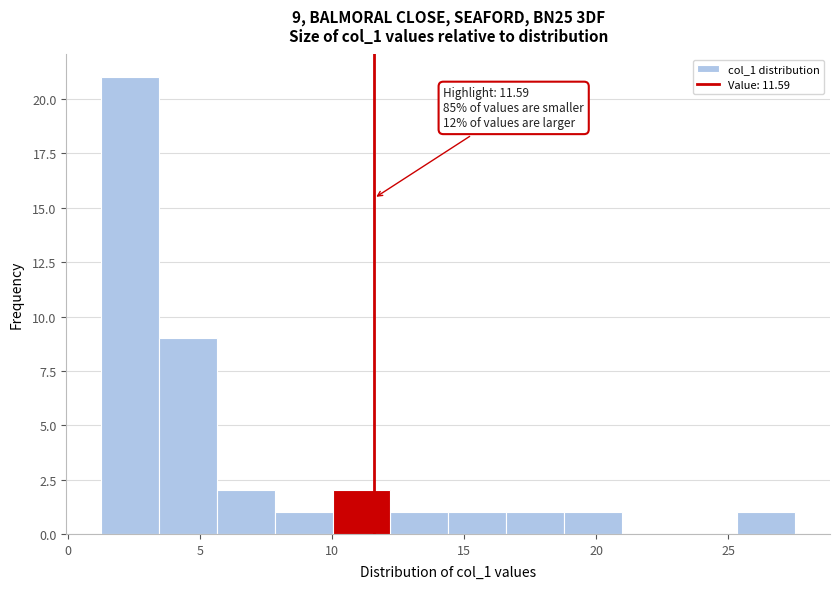

Which range on the x-axis has the tallest bar?

1.5 to 3.5